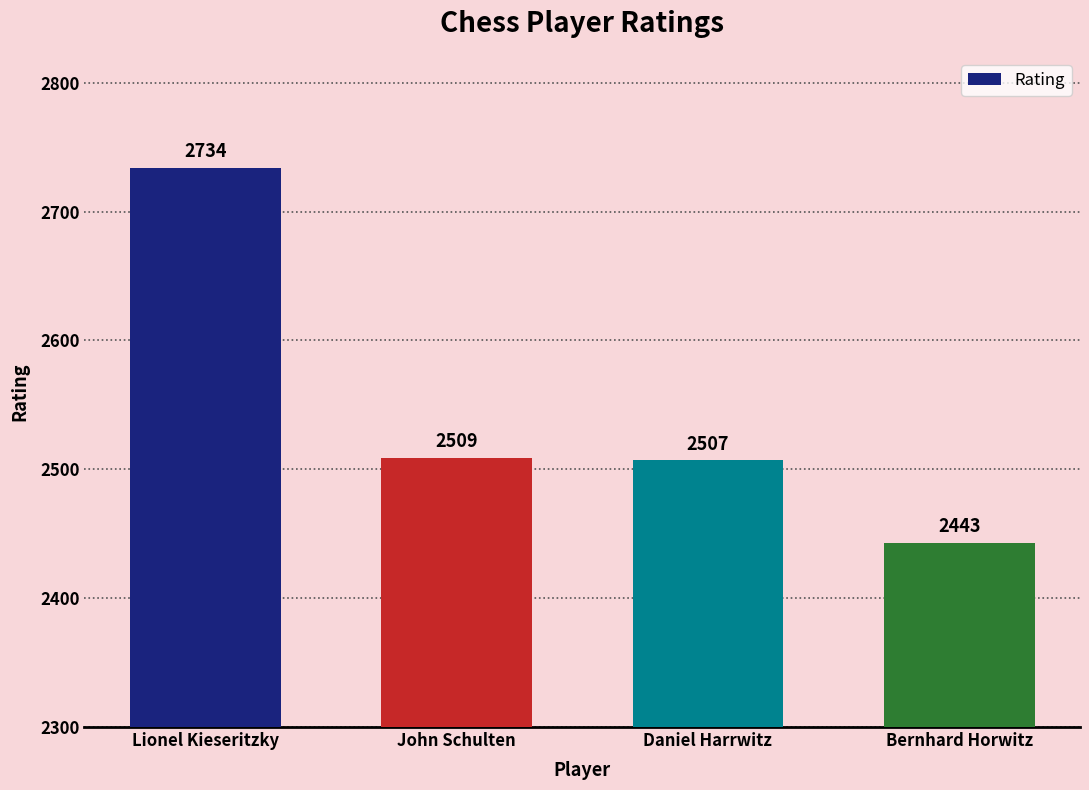

What is the approximate value at Lionel Kieseritzky, to the nearest 10?

2730